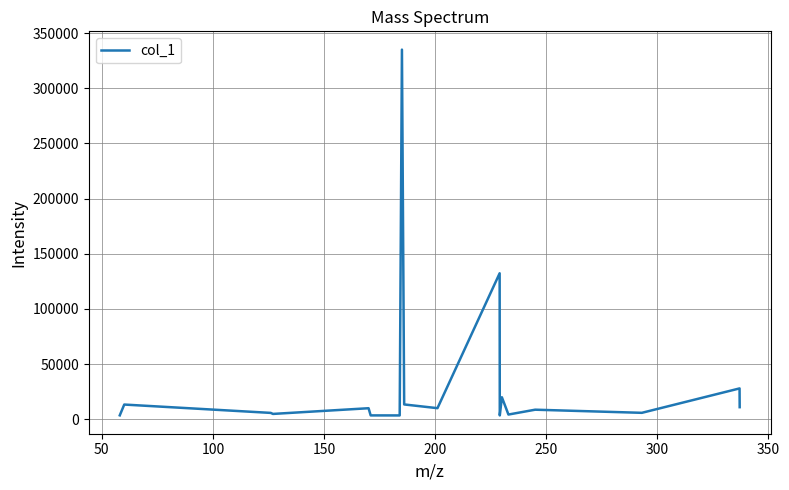

Count the number of data series in this chart.

1